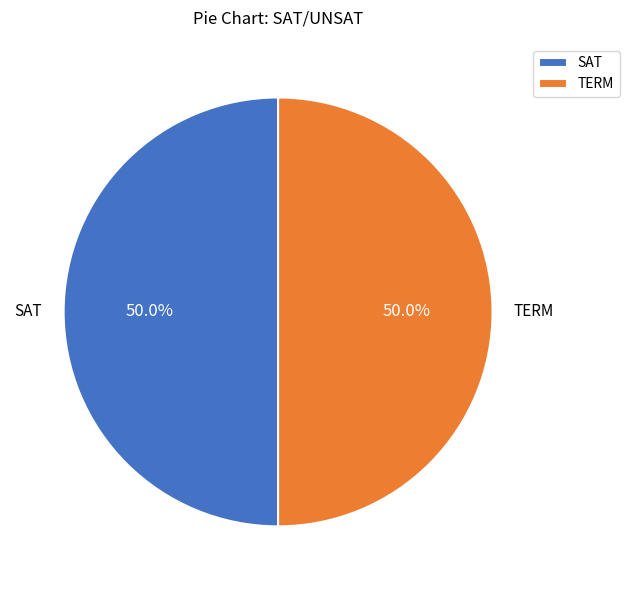

Approximately how many times larger is the value at SAT compared to TERM?

1.0